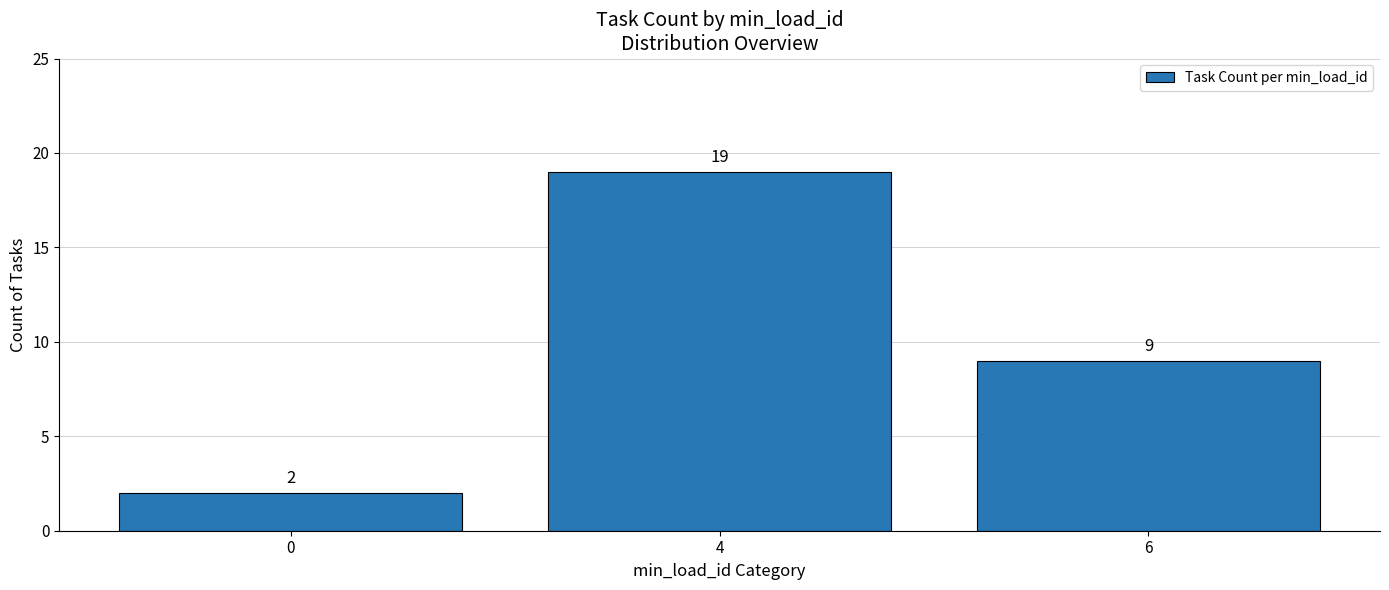

Which category has the highest value across all series?

4